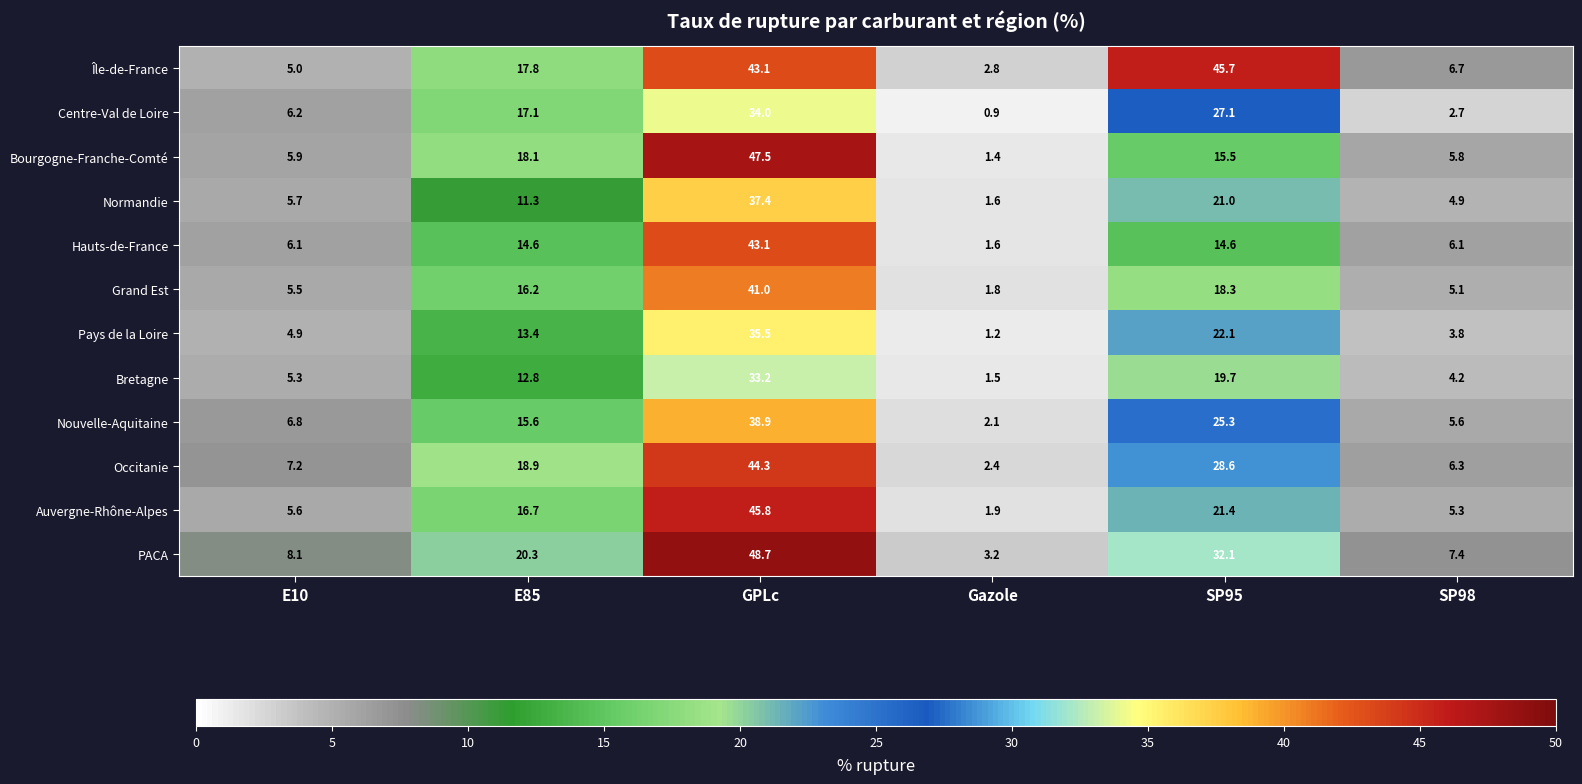

At which category is the sum across all series the highest?

GPLc